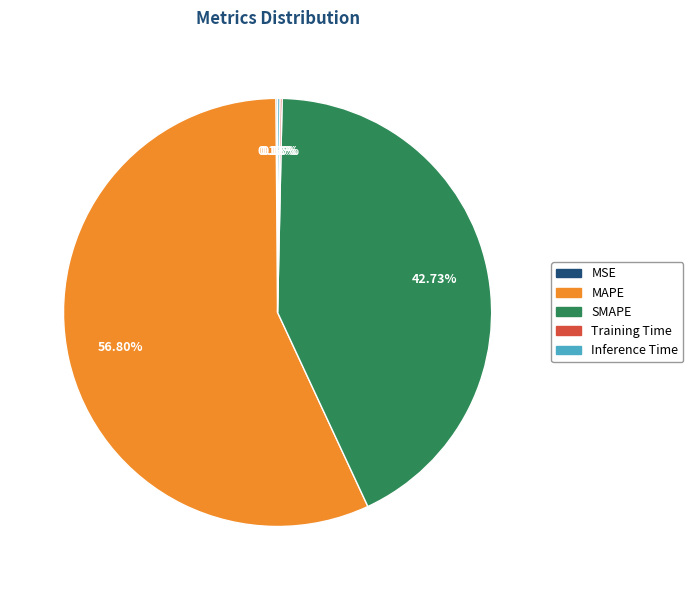

Which category has the biggest portion of the pie?

MAPE